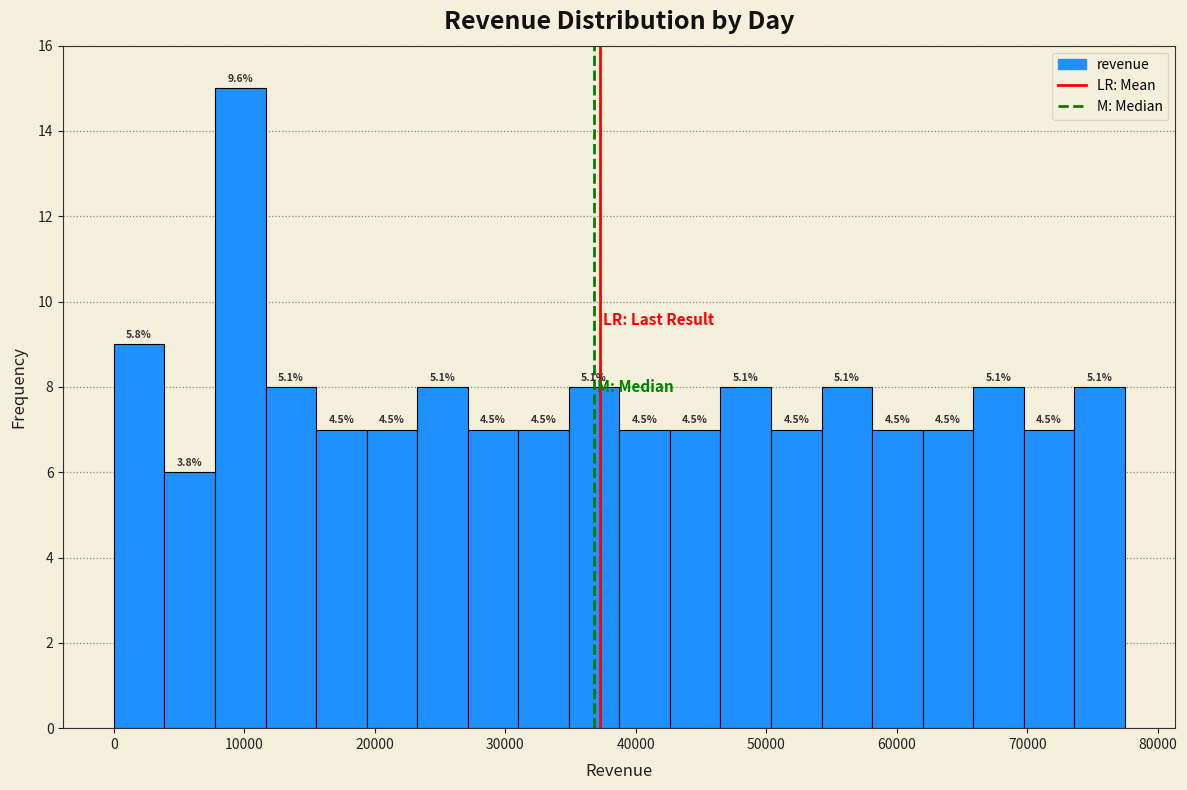

Around what value on the x-axis is the tallest bar? Give the approximate position of its centre, as read against the axis.

10000